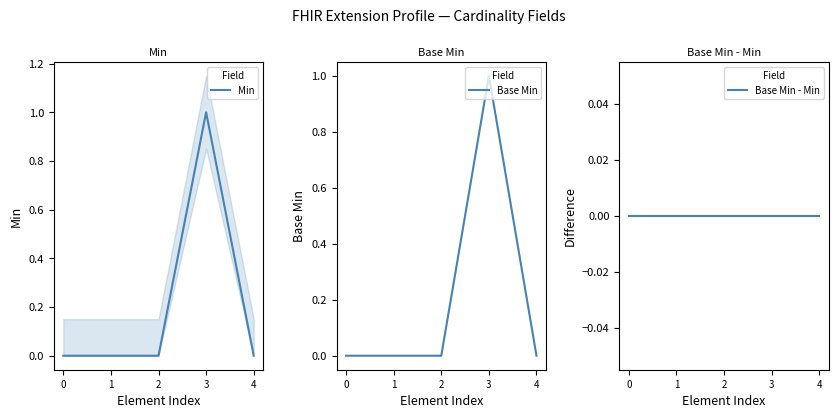

True or false: Base Min - Min and Min cross at least once.

False